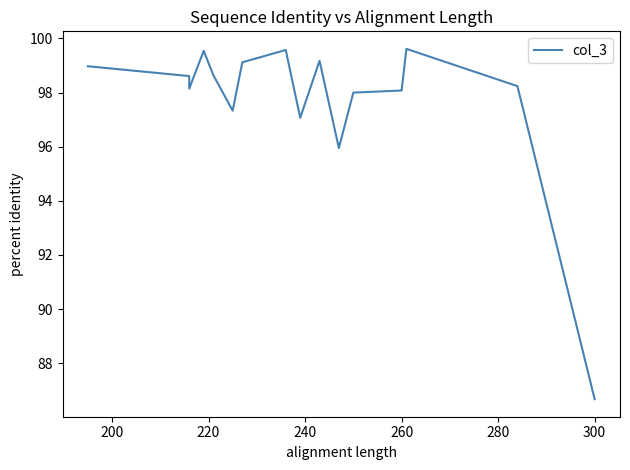

Reading left to right, list all the values displayed in this chart.

99.0	98.6	98.1	99.5	98.6	97.3	99.1	99.6	98.7	97.1	97.1	97.1	97.1	99.2	96.0	98.0	98.1	99.6	98.2	86.7